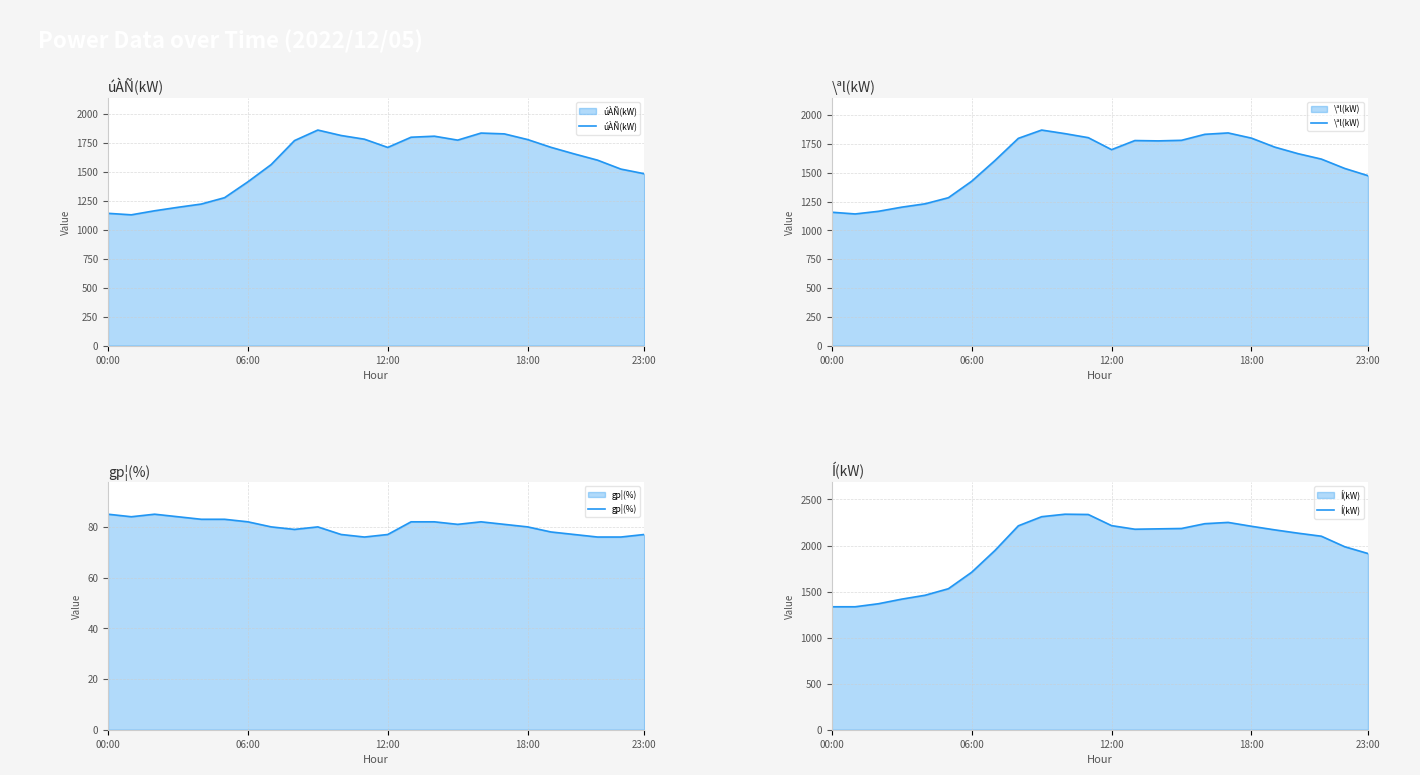

The value of gp¦(%) at 22 is 31. True or false?

False